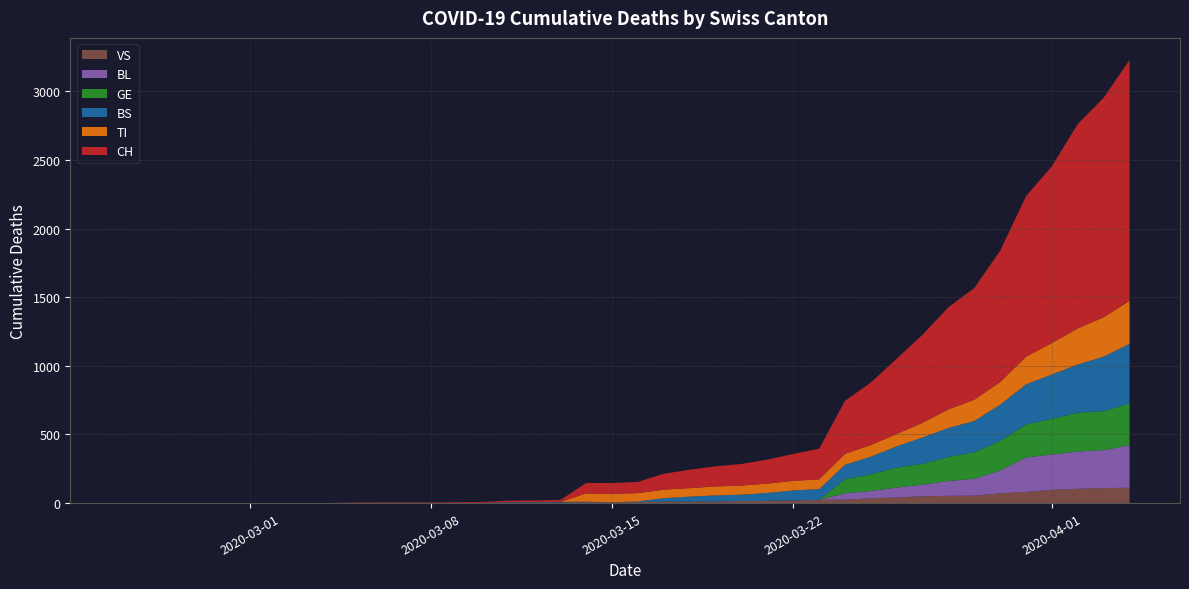

Reading left to right, list all the values displayed in this chart.

CH: 0	0	0	0	0	0	0	0	0	2	3	3	3	5	6	11	12	14	76	79	82	116	134	147	157	175	196	223	386	456	548	642	744	814	957	1169	1288	1490	1599	1753
TI: 0	0	0	0	0	0	0	0	0	0	0	0	0	0	0	0	0	0	61	61	61	62	62	65	67	68	70	71	80	85	91	107	136	155	165	202	229	263	287	314
BS: 0	0	0	0	0	0	0	0	0	0	0	0	0	0	0	4	4	4	4	0	4	25	36	44	46	57	73	78	105	128	155	191	211	228	263	292	323	350	397	434
GE: 0	0	0	0	0	0	0	0	0	0	0	0	0	0	0	0	0	0	0	0	0	0	0	0	0	0	0	0	103	122	144	153	175	193	216	241	260	283	284	305
BL: 0	0	0	0	0	0	0	0	0	0	0	0	0	0	0	0	0	0	0	0	0	0	0	0	0	0	0	0	46	53	73	84	108	123	167	251	258	272	277	309
VS: 0	0	0	0	0	0	0	0	0	2	2	2	2	2	2	3	3	5	6	6	8	11	11	12	15	17	19	24	25	35	41	50	53	54	71	81	96	104	109	112